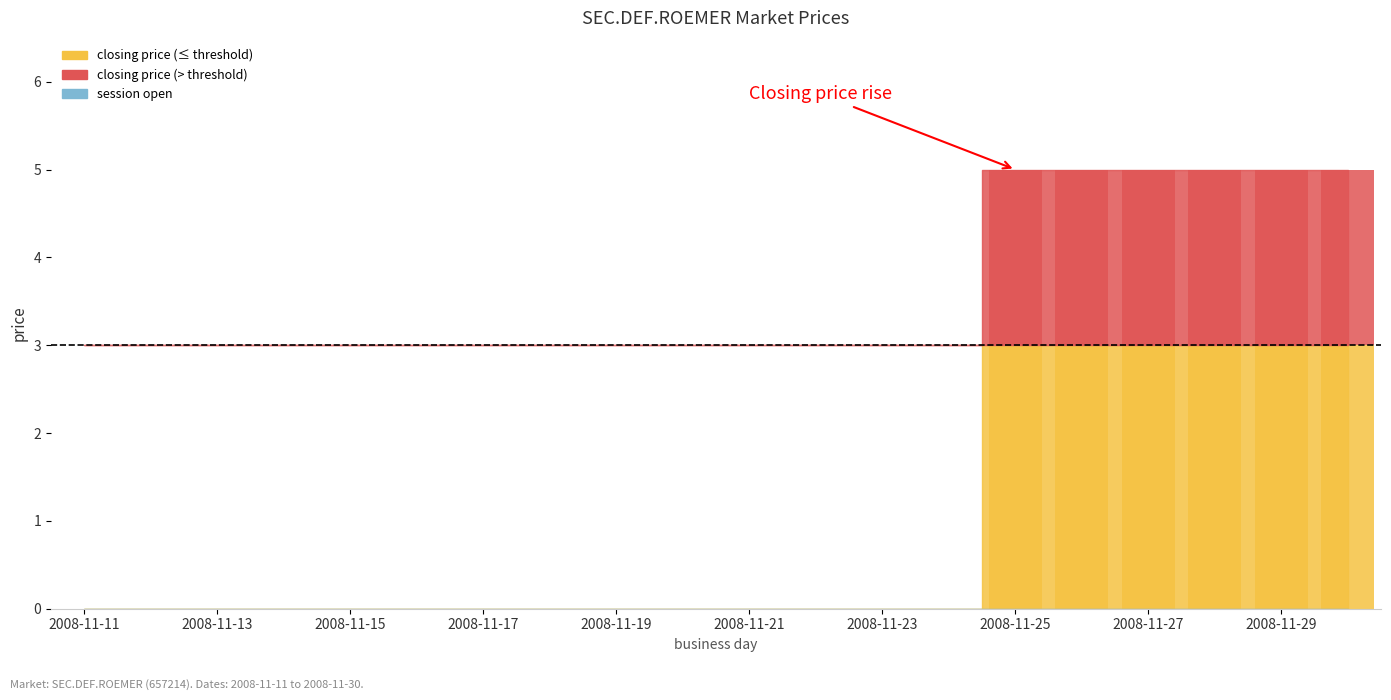

Which series changed the most between 2008-11-22 and 2008-11-30?

closing price